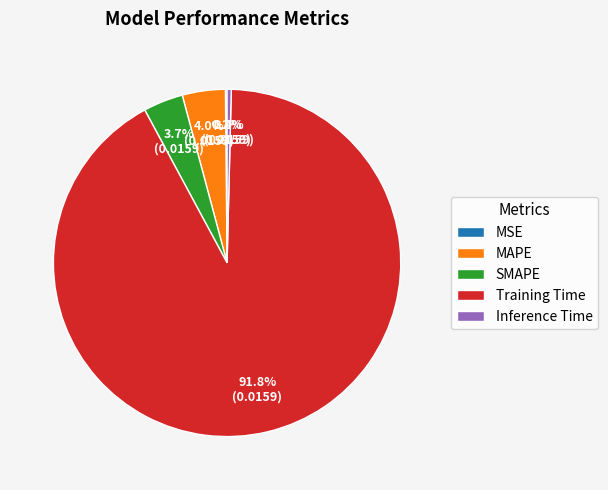

Which slice is the largest?

Training Time